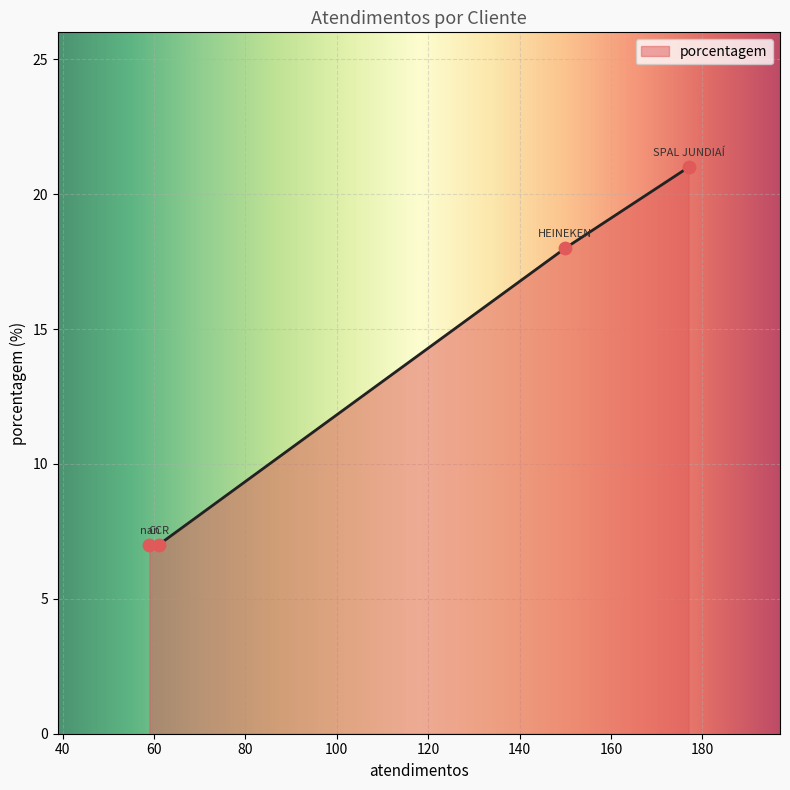

What is the minimum value shown in the chart?

7